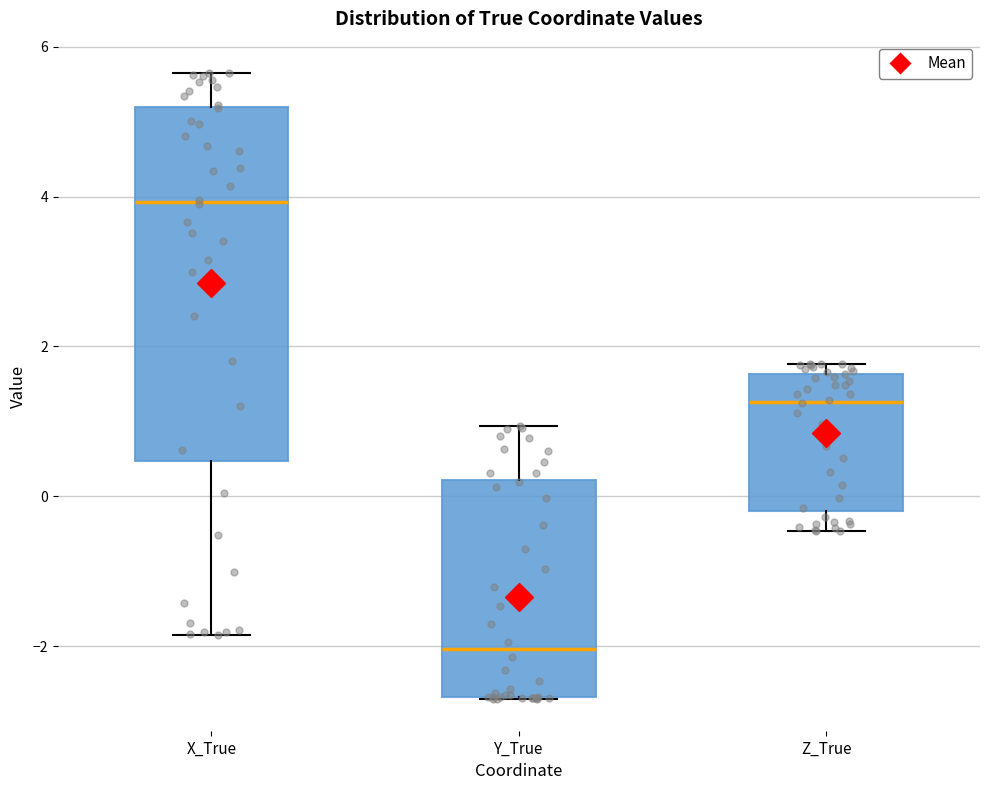

Comparing the boxes themselves (not the whiskers), which one is the tallest?

X_True